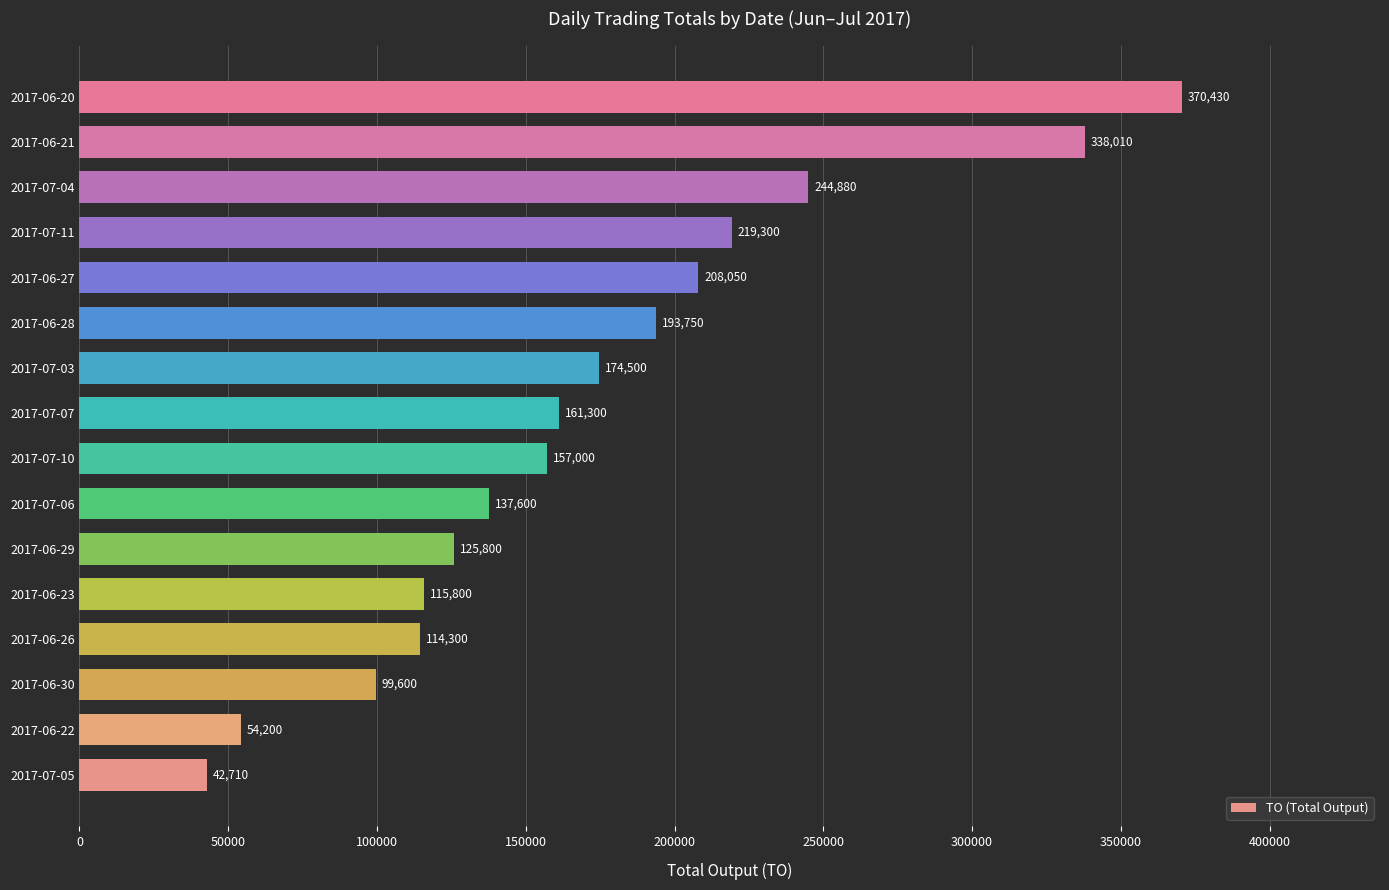

The value at 2017-06-26 is 114300. True or false?

True